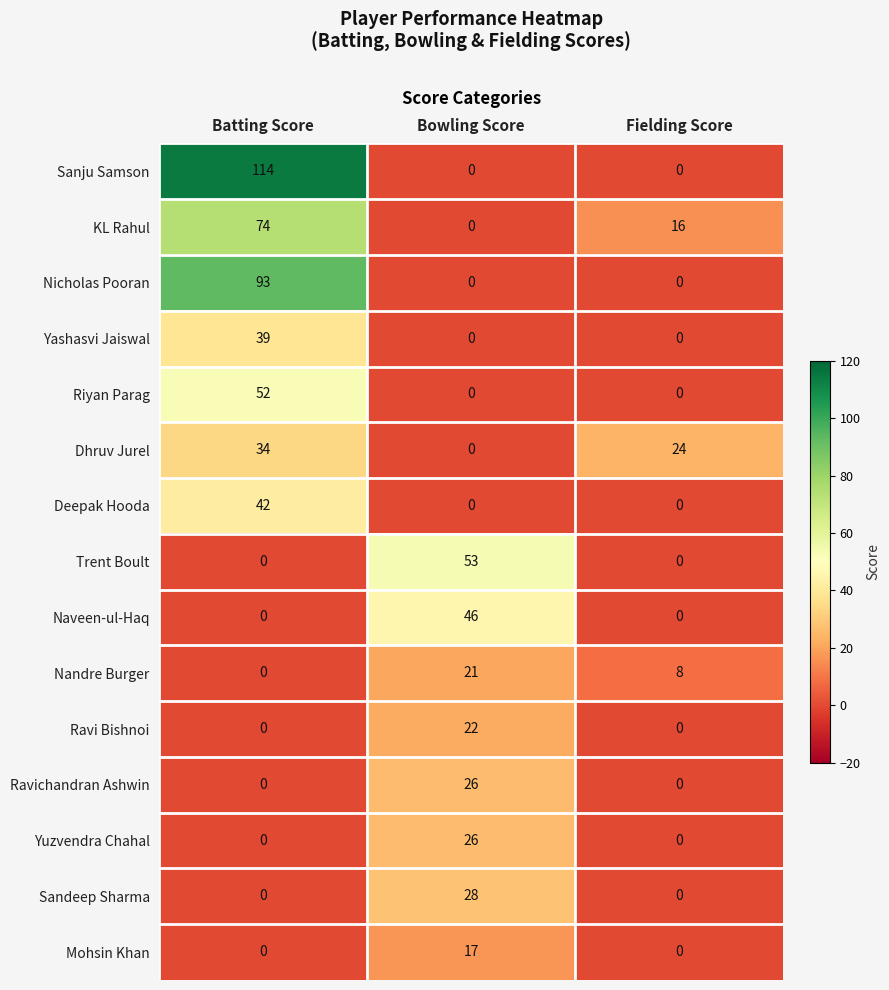

Is it true that Ravichandran Ashwin equals 15 at Batting Score?

False